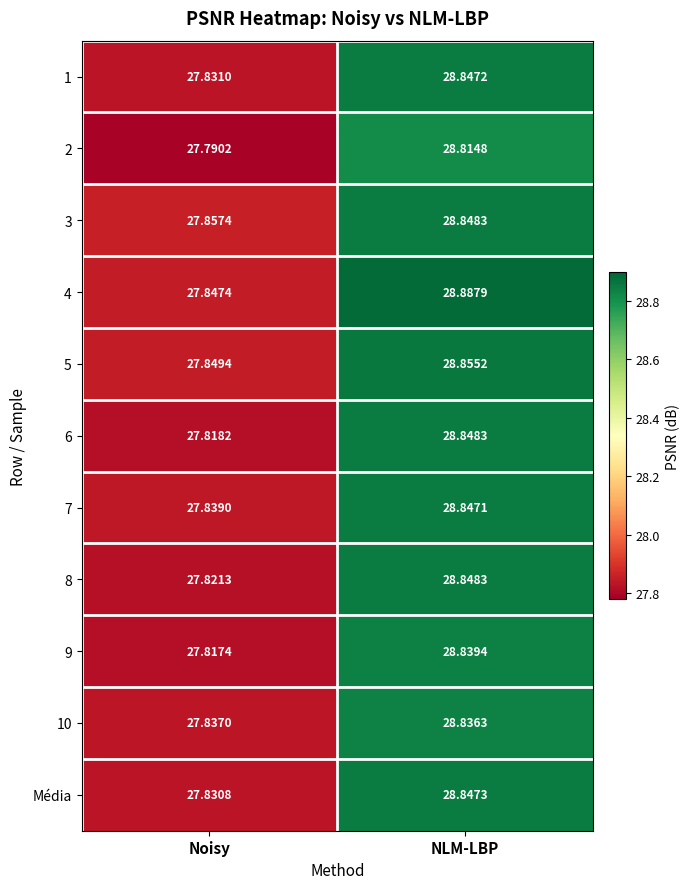

Is the value of 5 at NLM-LBP greater than the value of 6 at NLM-LBP?

Yes